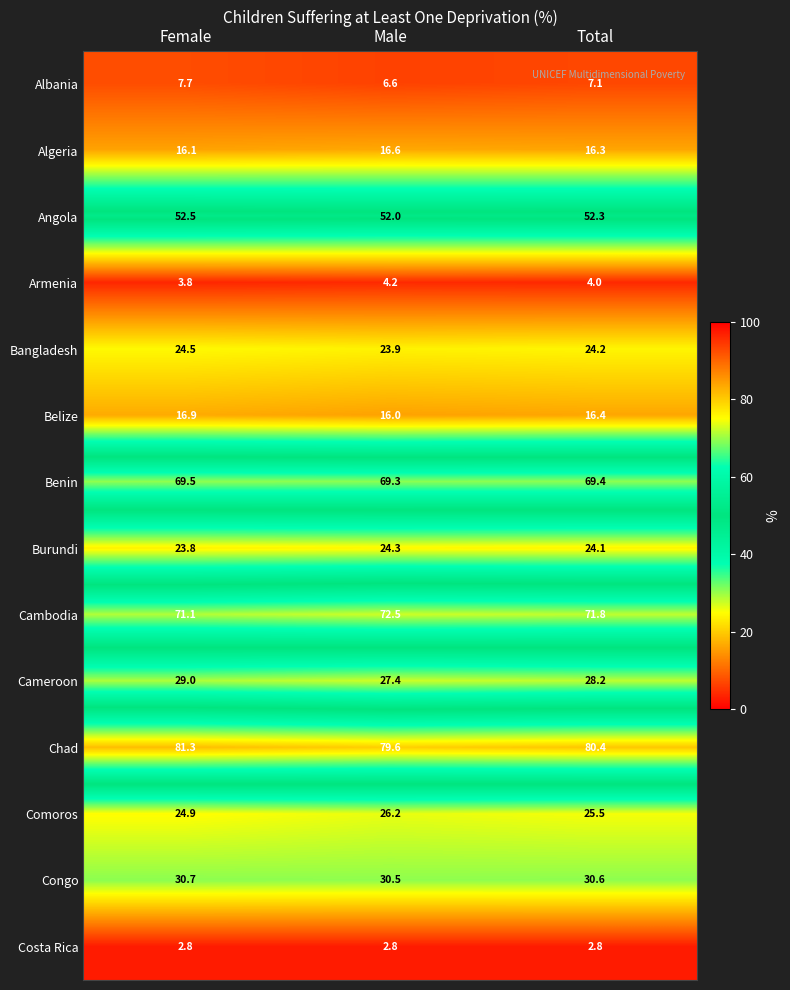

What is the difference between the highest and lowest values at Male?

76.8